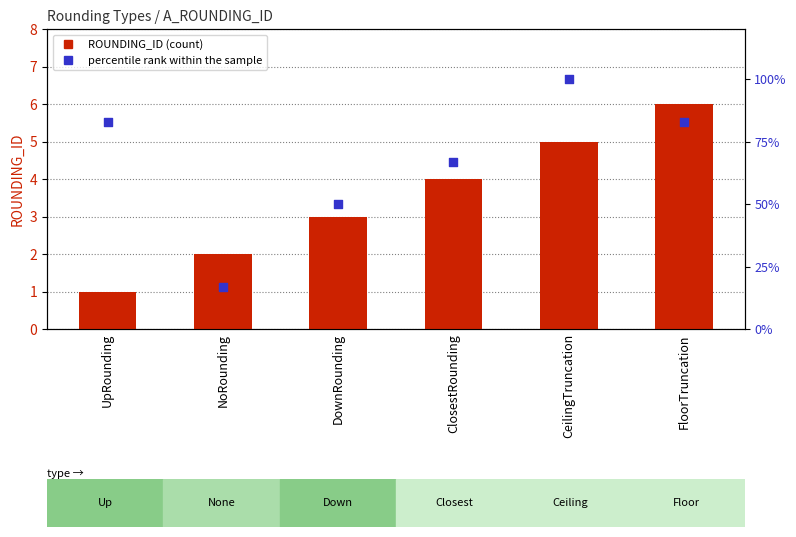

Which series reaches the maximum Y coordinate?

percentile rank within the sample